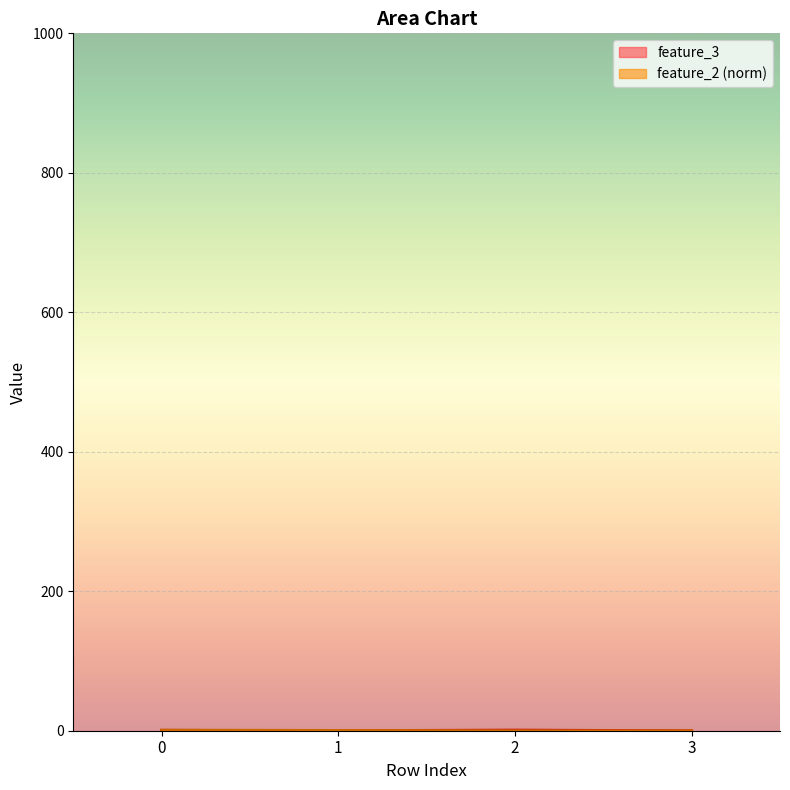

What is the difference between the feature_2 values at 0 and 2?

0.9